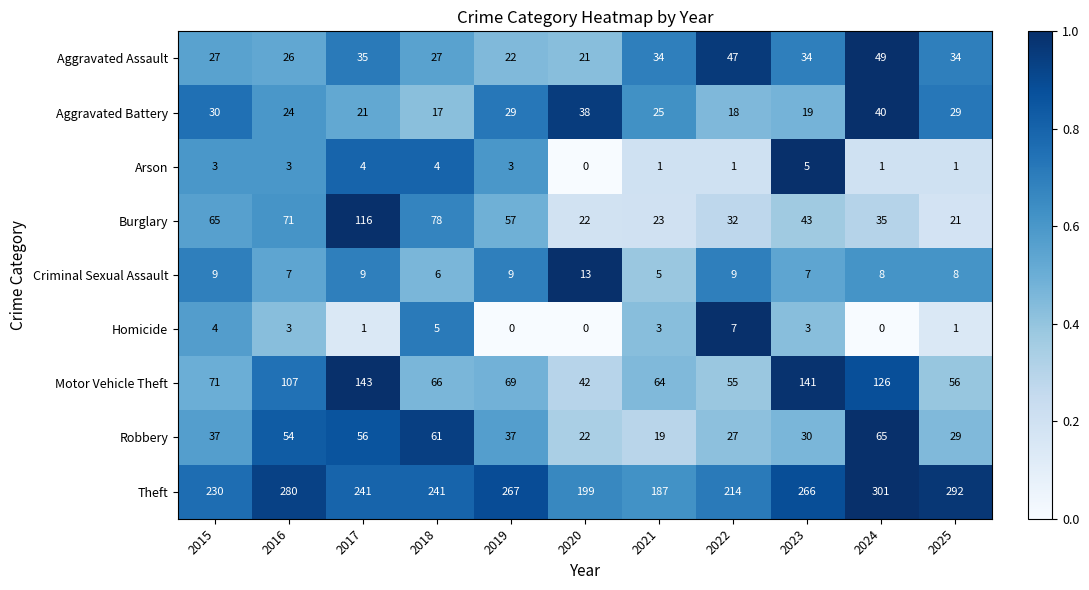

Read the Homicide value at 2016.

3